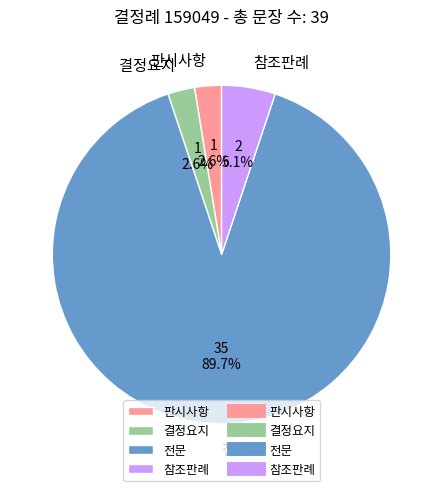

Does 전문 represent more than half of the total?

Yes